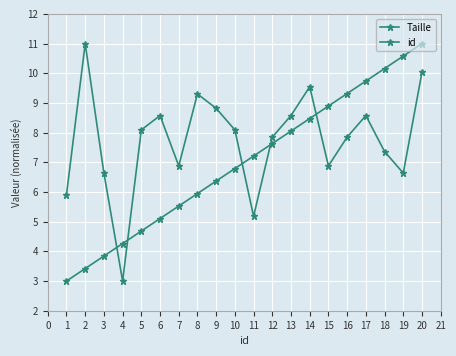

How many values in the Taille series exceed 8?

10